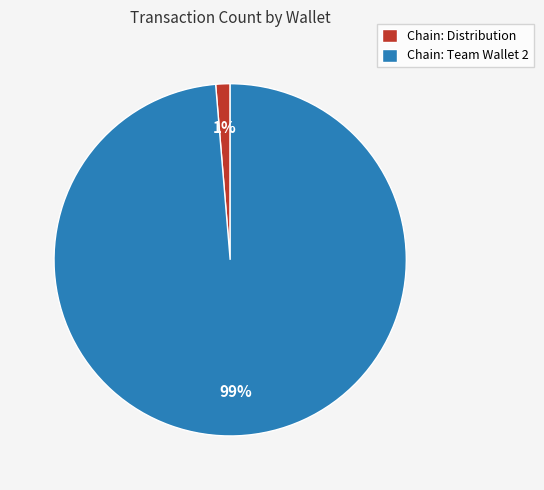

Is the sum of Chain: Distribution and Chain: Team Wallet 2 greater than half?

Yes